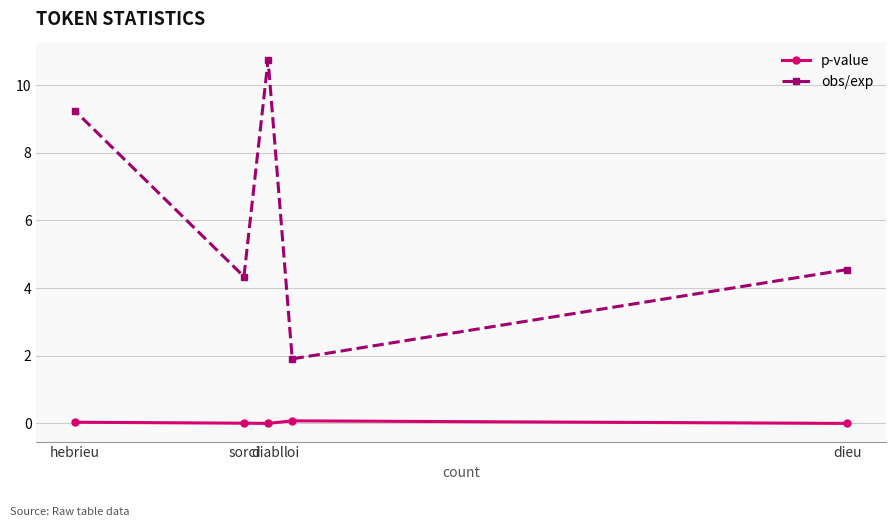

What are all the series names shown in the legend?

p-value, obs/exp